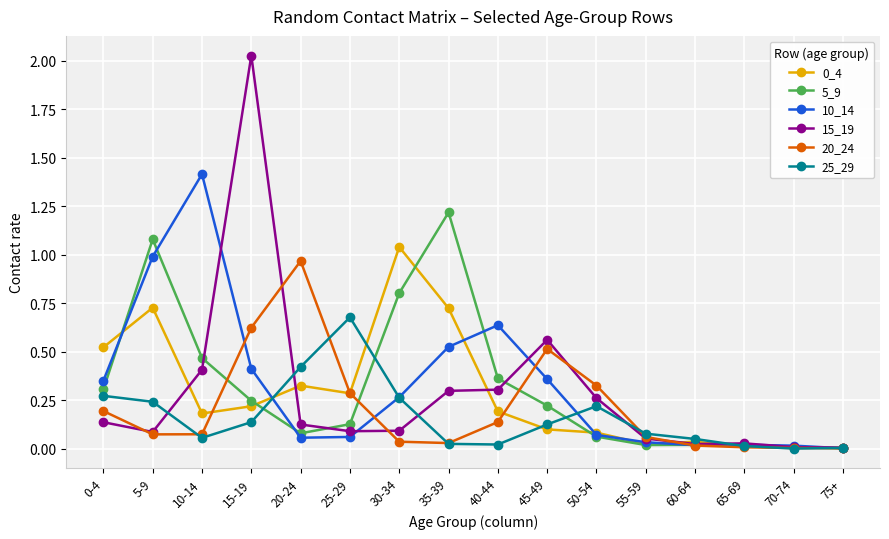

Is it true that 15_19 equals 0.1 at 25-29?

True